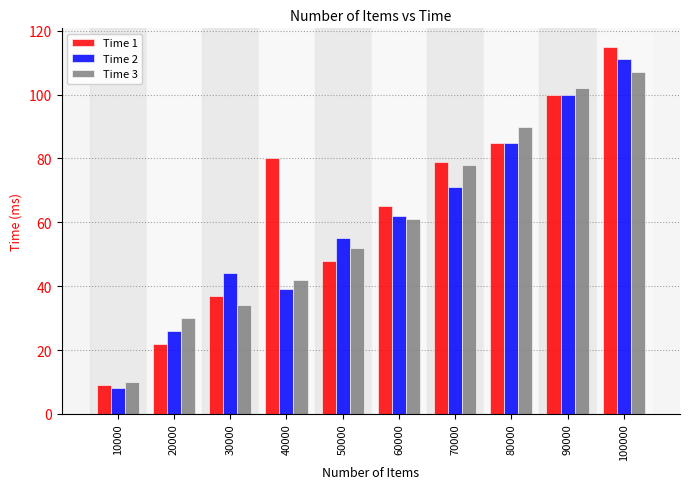

Which series has the widest spread of values?

Time 1